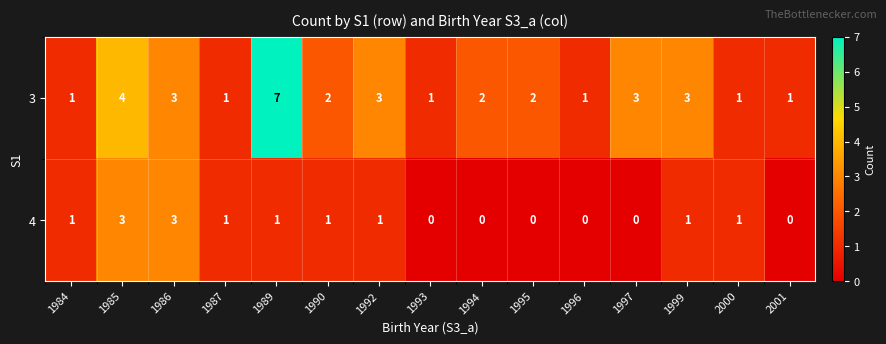

At which label does 3 first exceed 2?

1985